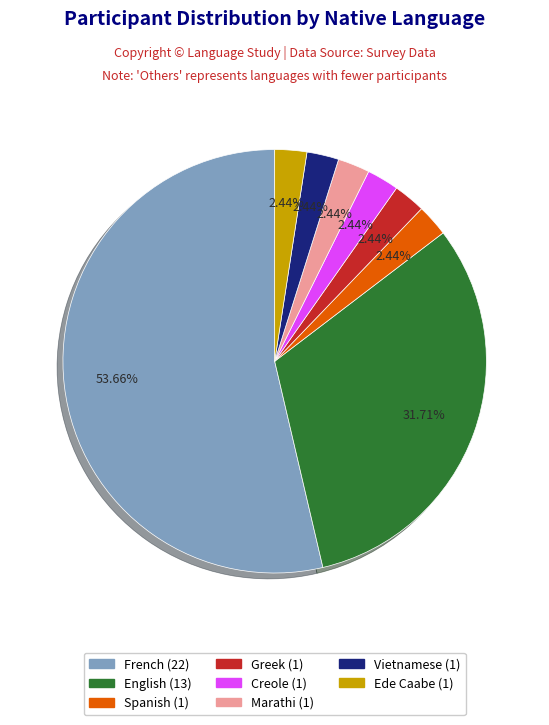

What percentage is the Ede Caabe slice, to the nearest percent?

2%